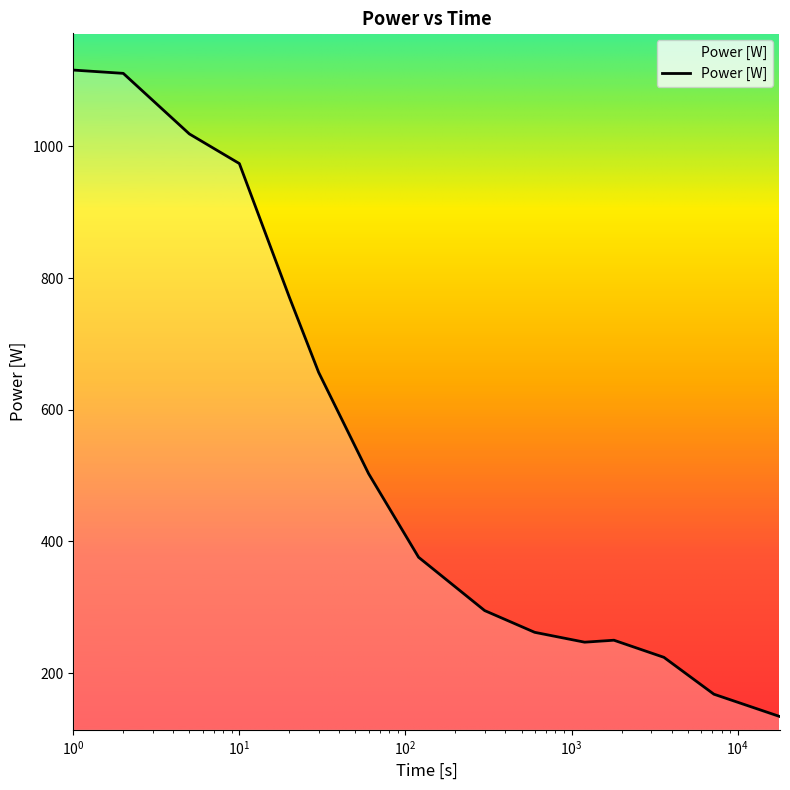

What is the minimum value shown in the chart?

134